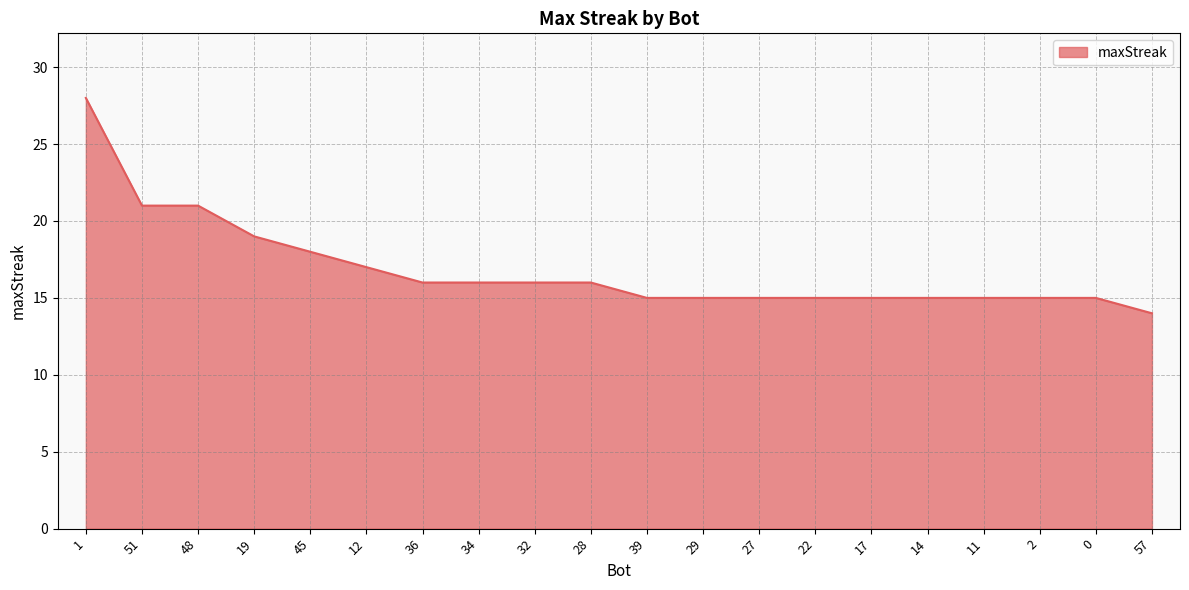

Between 19 and 17, which is larger?

19